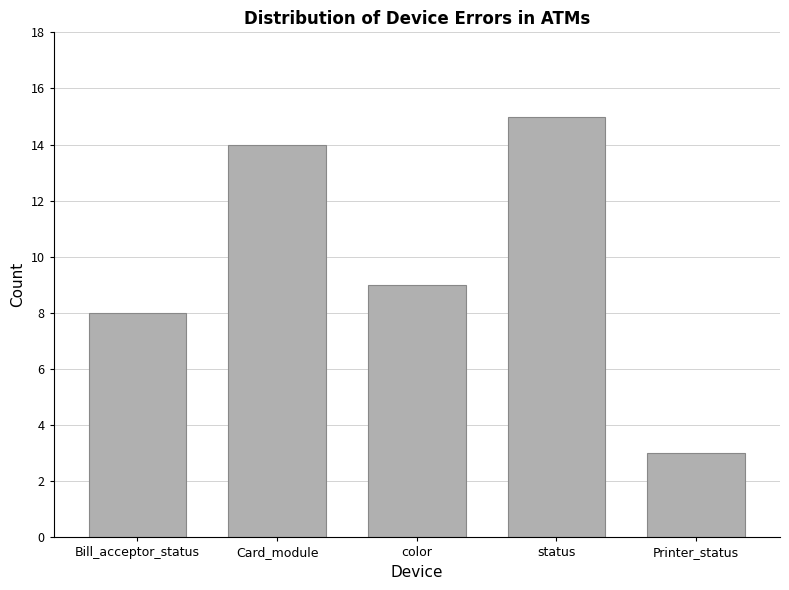

What is the smallest value displayed?

3